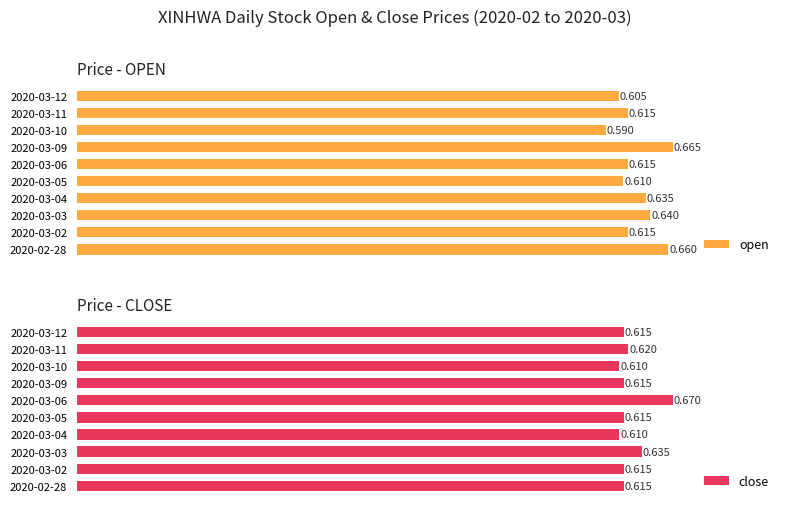

How many groups of bars are there?

10